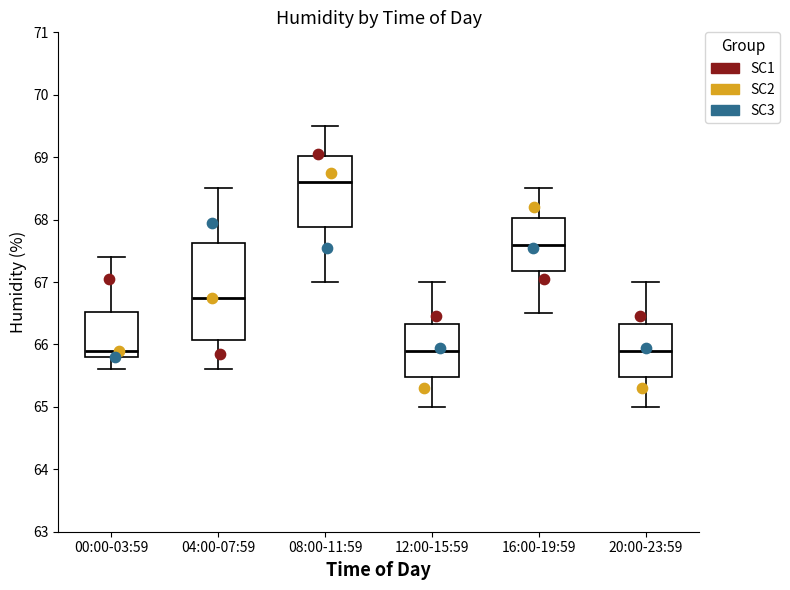

Reading left to right, read every box against the y-axis: the position of its median line, the range the box covers, and the ends of its whiskers. The values are not printed on the chart, so give them approximately, as read against the axis.

00:00-03:59: median 65.9, box 65.8 to 66.5, whiskers 65.6 to 67.4
04:00-07:59: median 66.8, box 66.1 to 67.6, whiskers 65.6 to 68.5
08:00-11:59: median 68.6, box 67.9 to 69.0, whiskers 67.0 to 69.5
12:00-15:59: median 65.9, box 65.5 to 66.3, whiskers 65.0 to 67.0
16:00-19:59: median 67.6, box 67.2 to 68.0, whiskers 66.5 to 68.5
20:00-23:59: median 65.9, box 65.5 to 66.3, whiskers 65.0 to 67.0